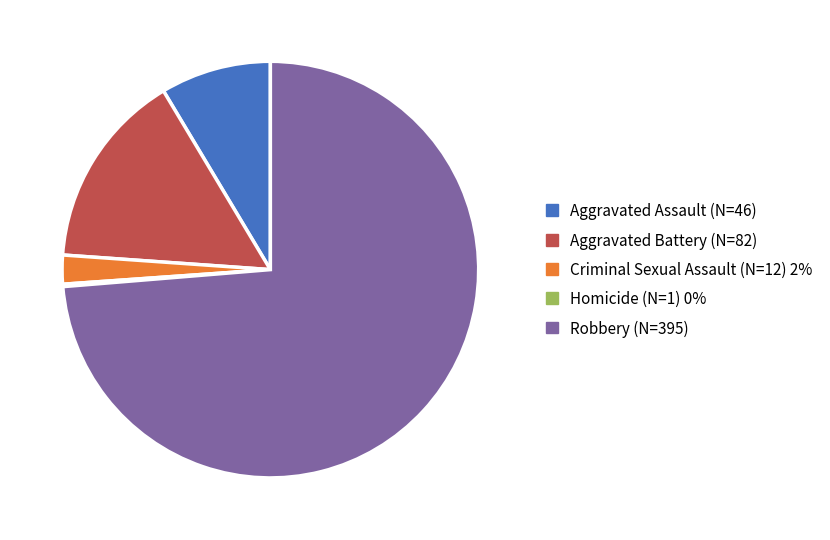

What is the ratio of the value at Criminal Sexual Assault to the value at Aggravated Assault?

0.3